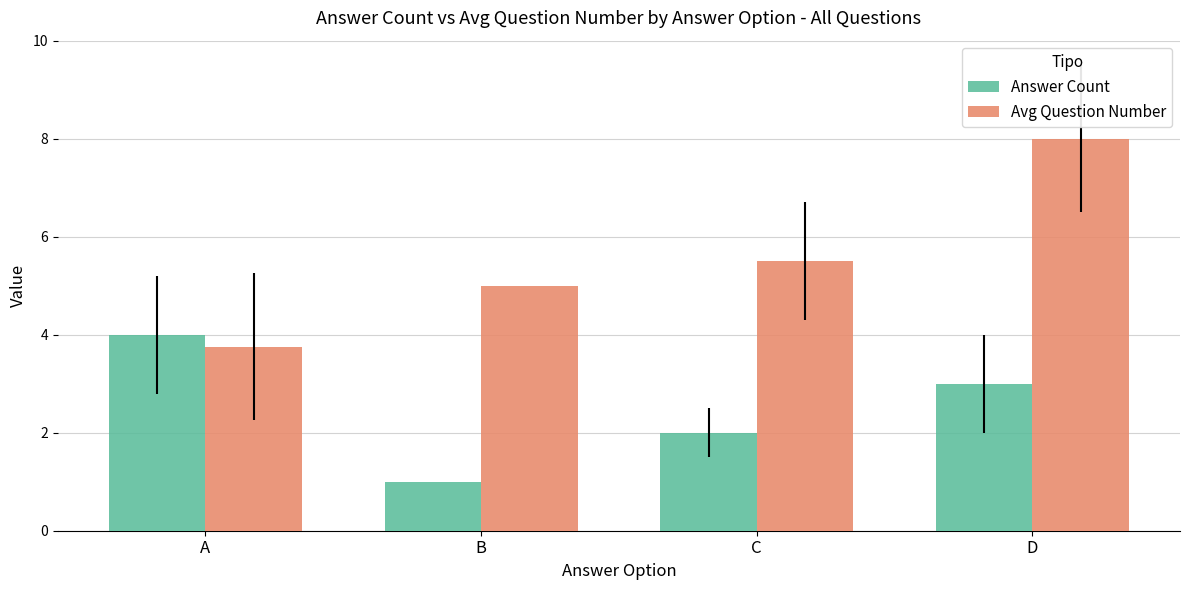

What is the difference between the Answer Count values at B and A?

3.0